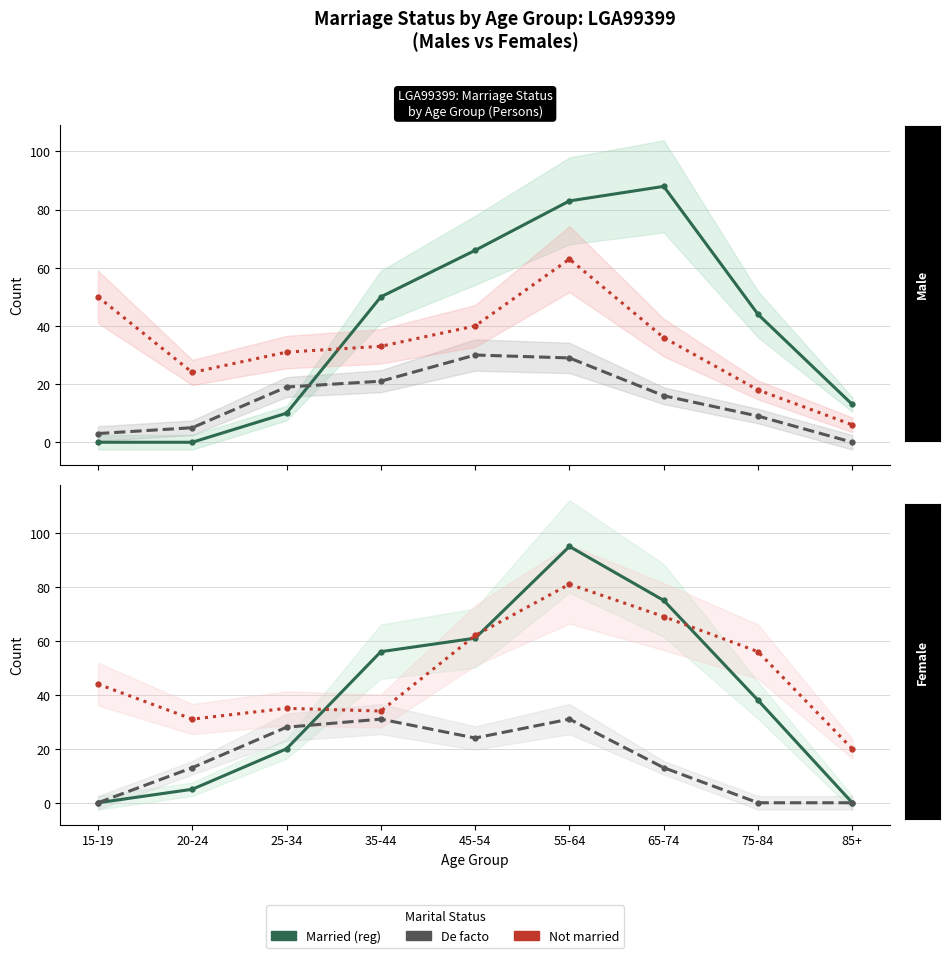

What is the difference between the Married (reg) values at 25-34 and 75-84?

18